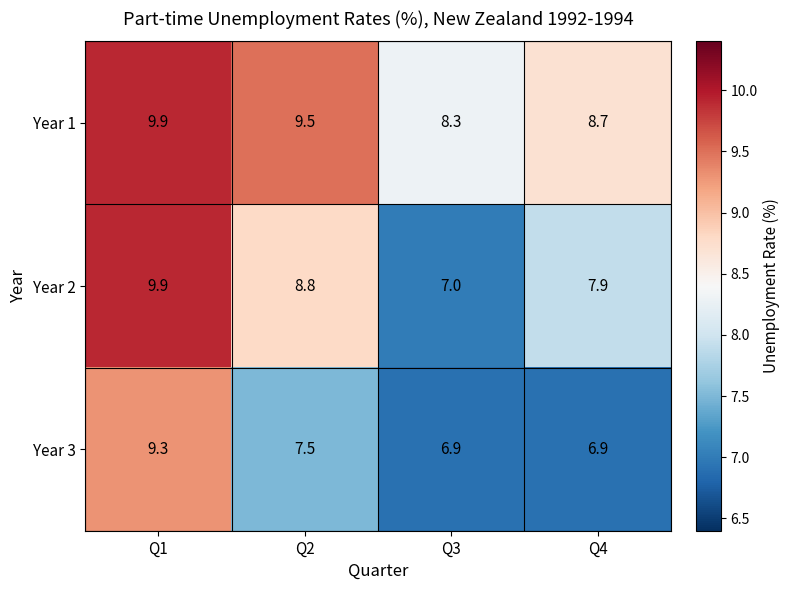

The Year 2 series shows 7.0 at Q3. True or false?

True